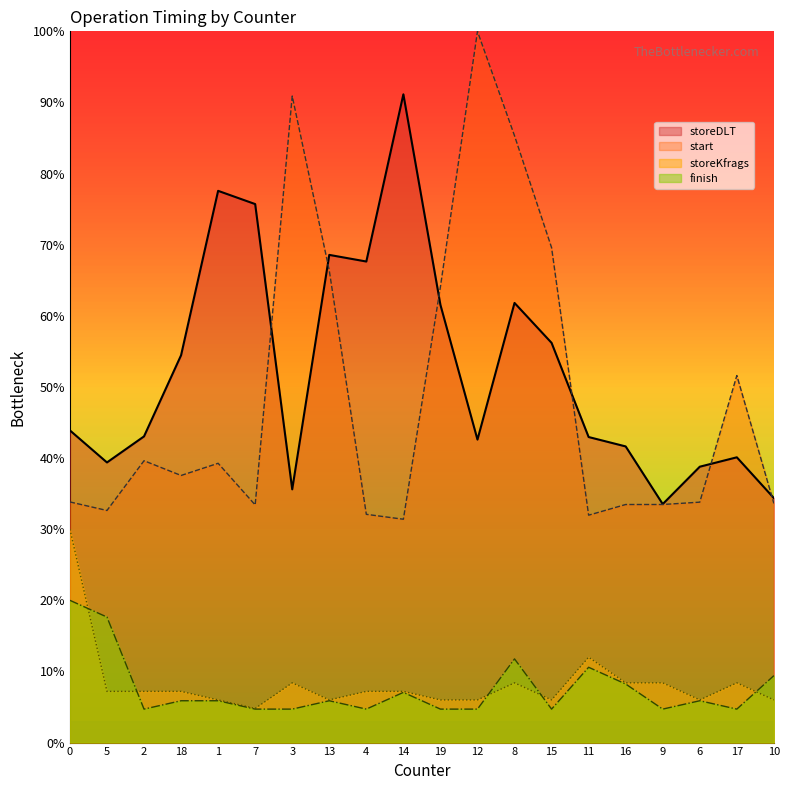

What is the spread (max minus min) of values at 2?

38.3